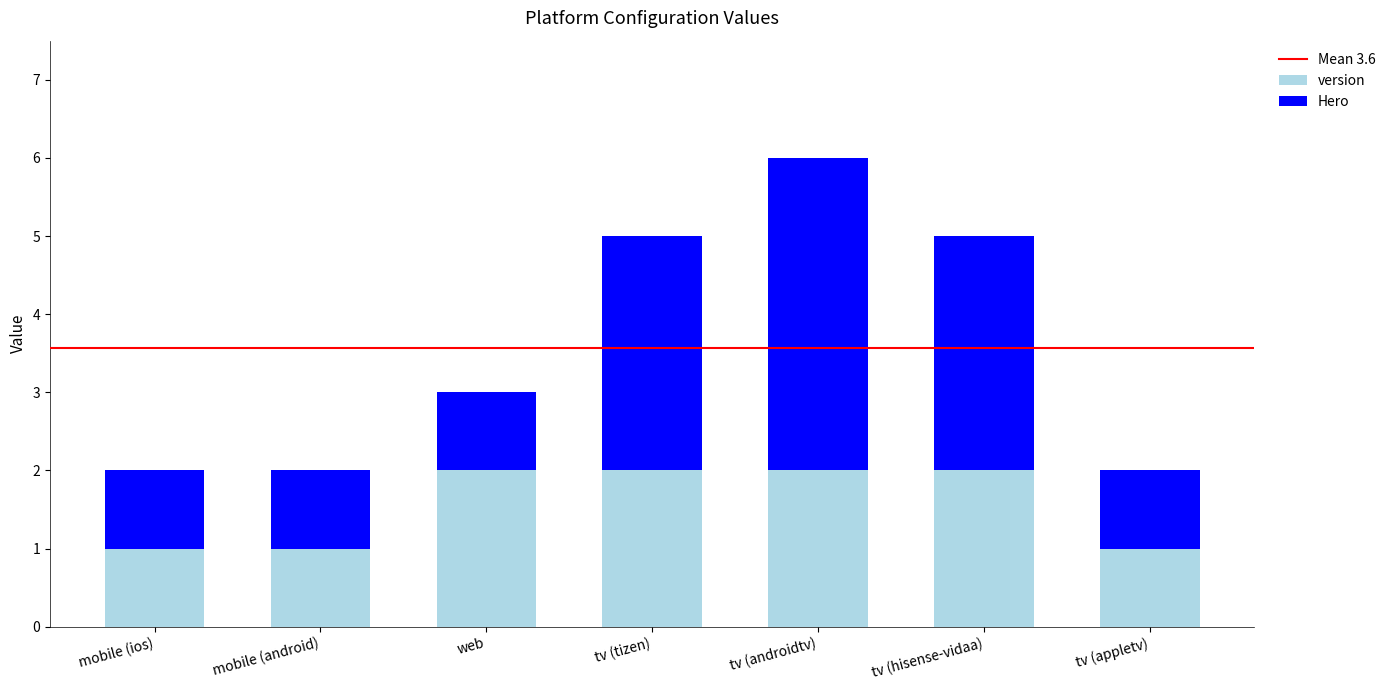

True or false: version has a value of 1 at mobile (ios).

True